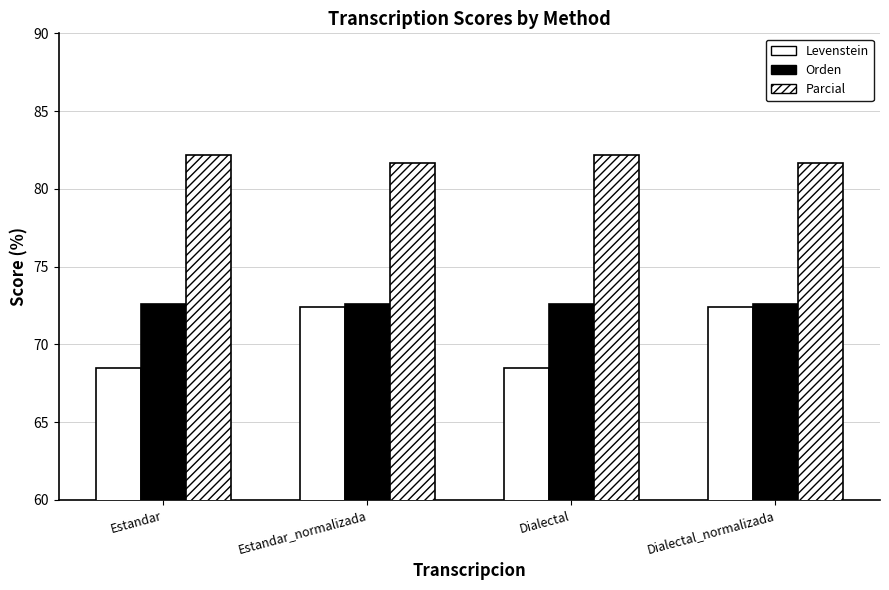

How many groups of bars are there?

4